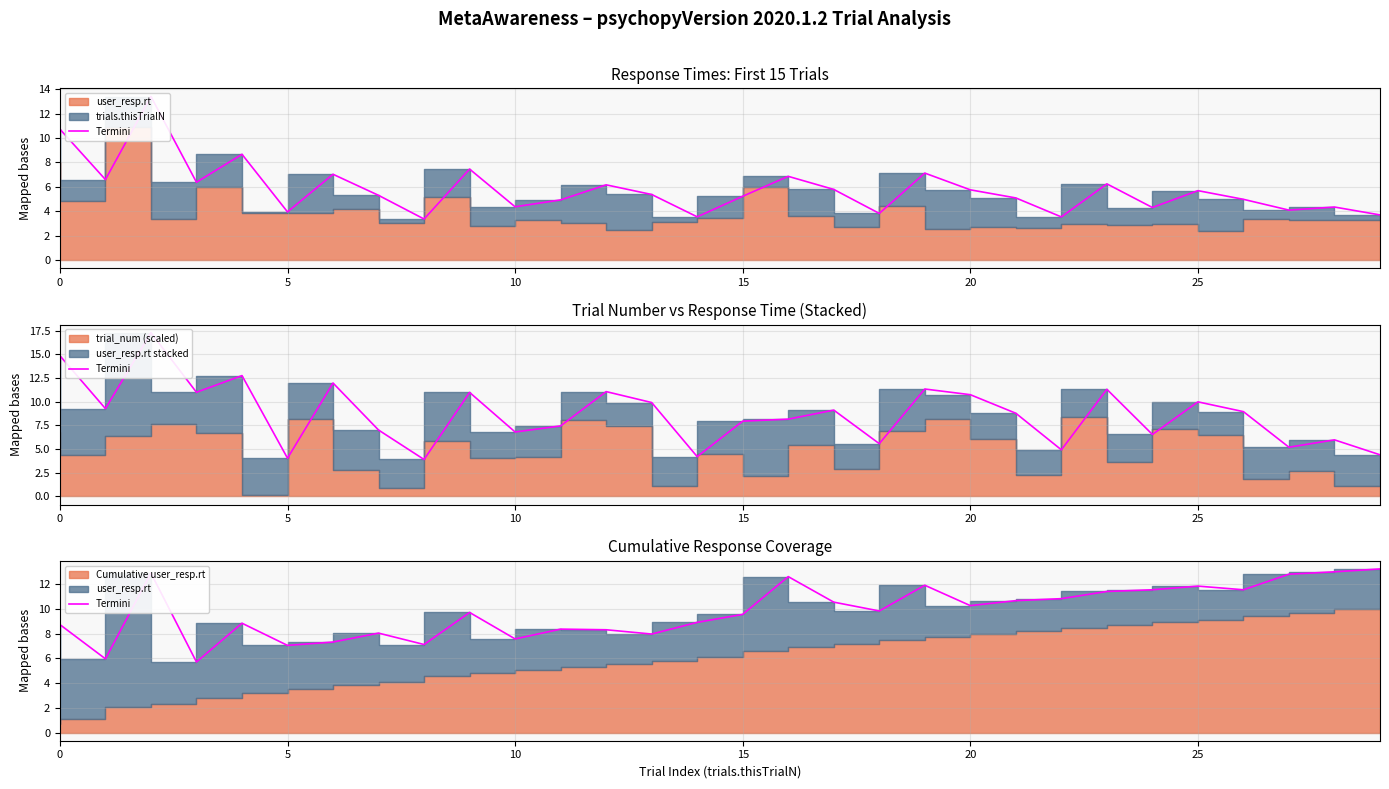

Reading left to right, extract all data points from this chart.

8.7	6.0	12.9	5.7	8.9	7.1	7.3	8.1	7.1	9.7	7.6	8.4	8.3	8.0	8.9	9.6	12.6	10.6	9.9	11.9	10.3	10.7	10.8	11.4	11.6	11.9	11.6	12.8	13.0	13.3